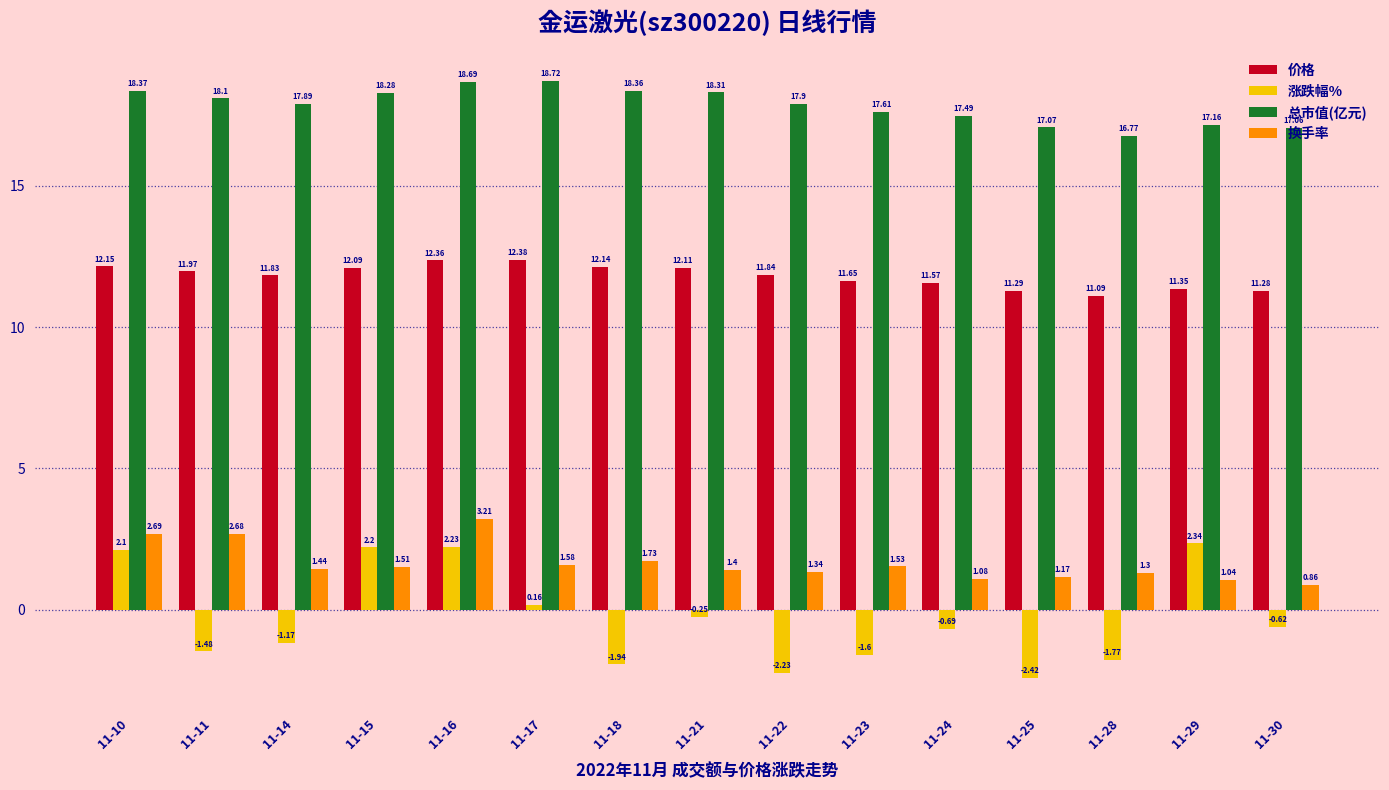

How many values in the 总市值(亿元) series exceed 17?

14